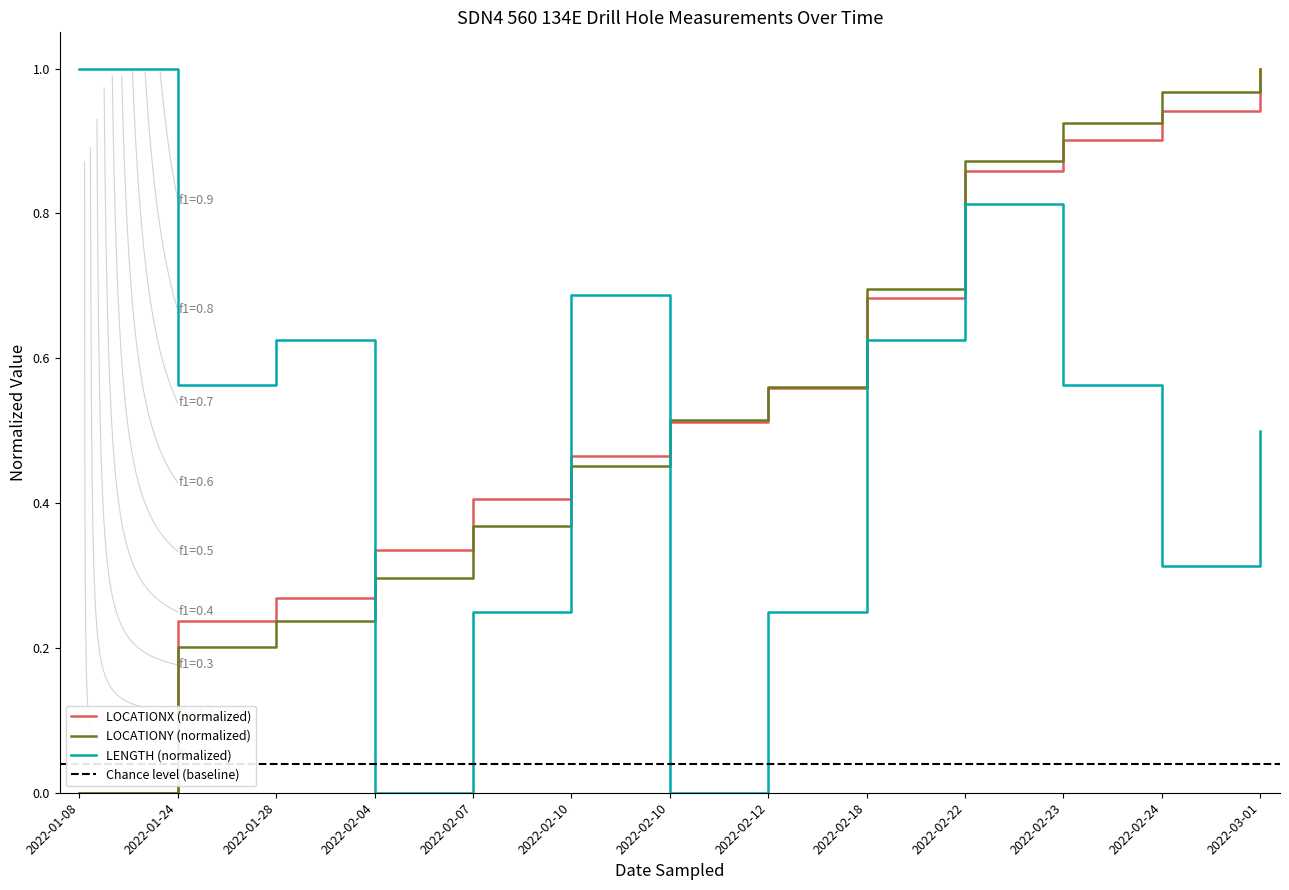

Reading left to right, extract all data points from this chart.

LOCATIONX: 0.0	0.2	0.3	0.3	0.4	0.5	0.5	0.6	0.7	0.9	0.9	0.9	1.0
LOCATIONY: 0.0	0.2	0.2	0.3	0.4	0.5	0.5	0.6	0.7	0.9	0.9	1.0	1.0
LENGTH: 1.0	0.6	0.6	0.0	0.2	0.7	0.0	0.2	0.6	0.8	0.6	0.3	0.5